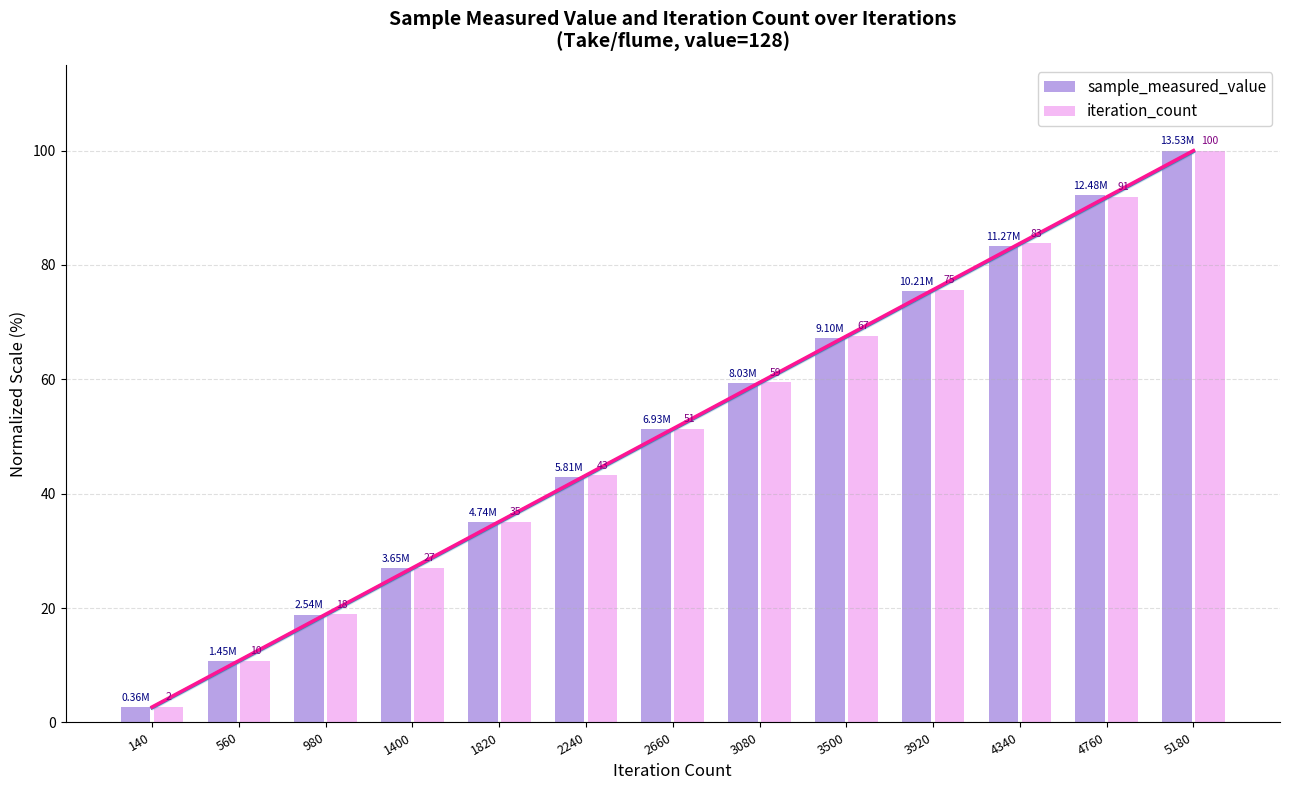

What are all the series names shown in the legend?

sample_measured_value, iteration_count